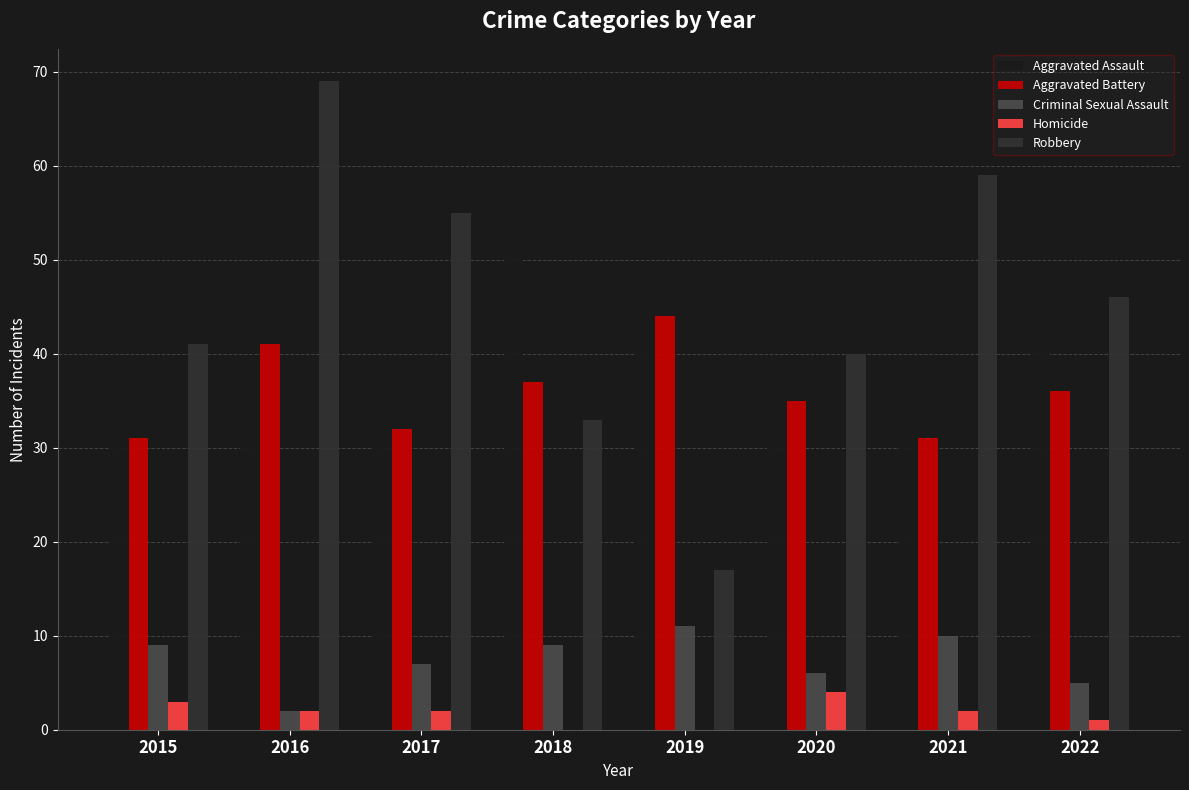

At which label does Criminal Sexual Assault reach its peak?

2019